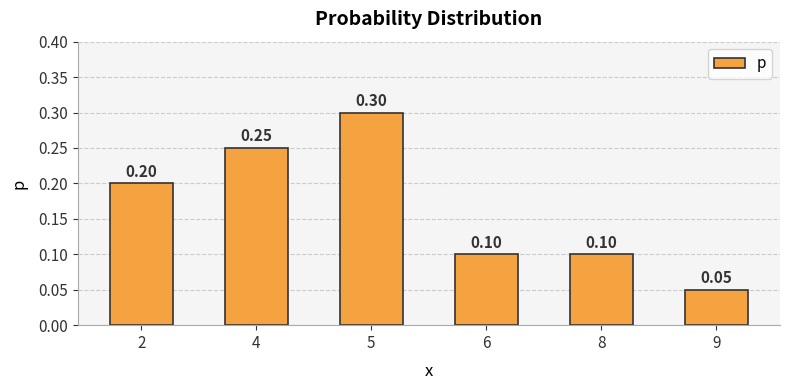

Between 6 and 5, which is larger?

5